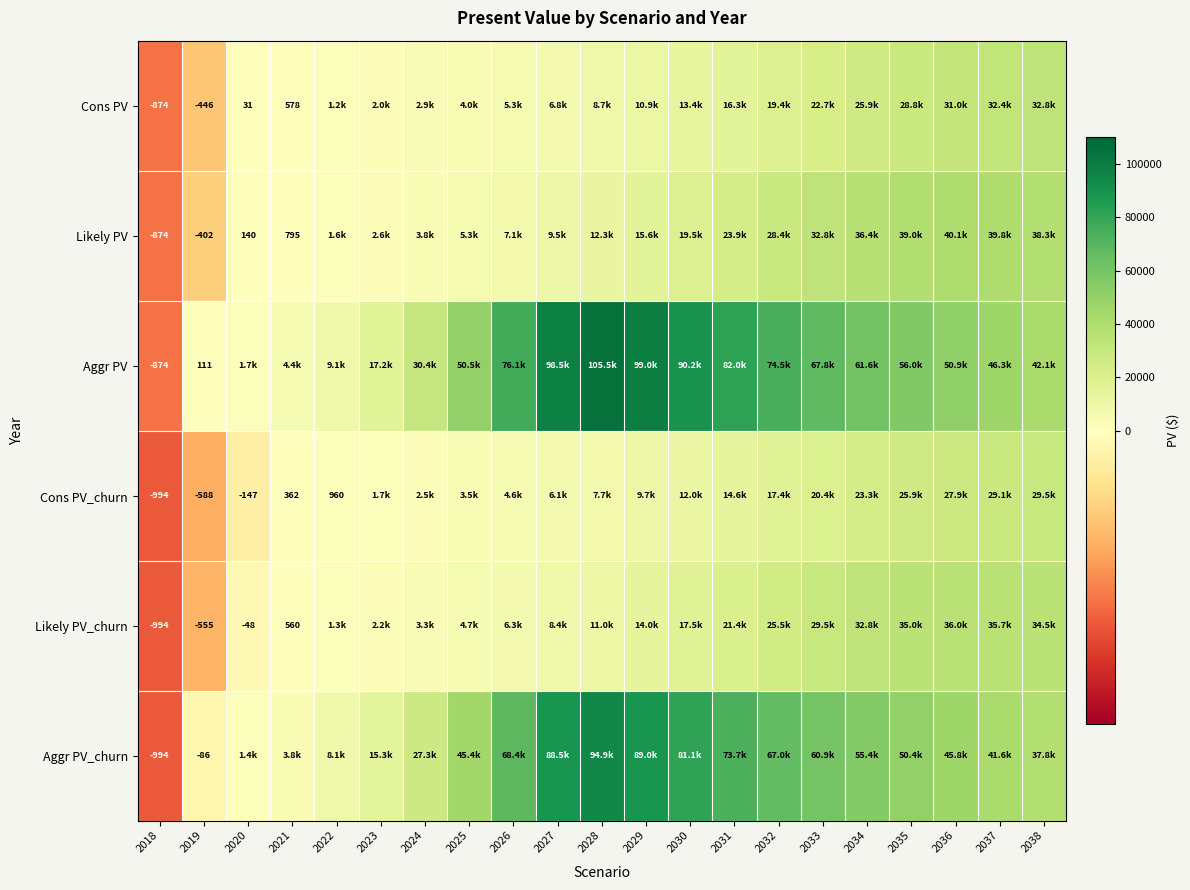

List the series in order of their peak value, lowest first.

Cons PV_churn, Cons PV, Likely PV_churn, Likely PV, Aggr PV_churn, Aggr PV